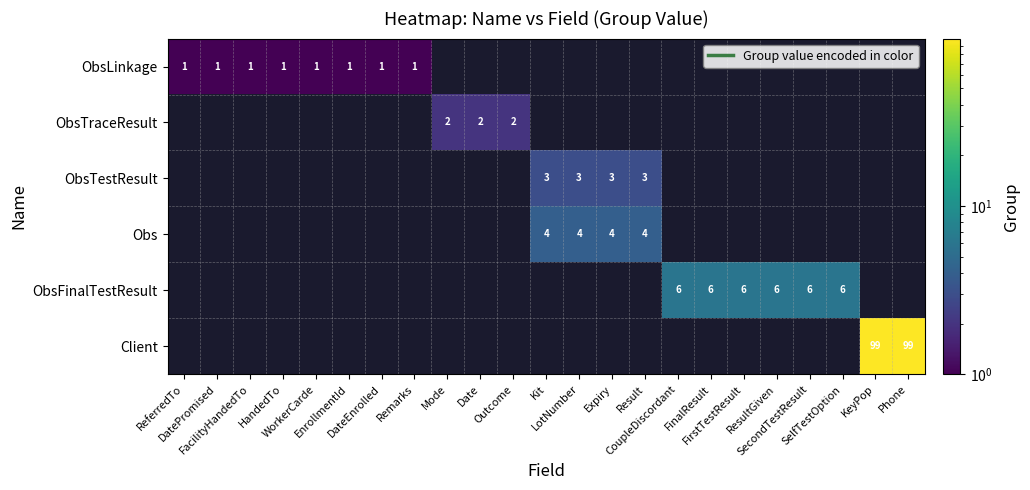

Which category has the highest value in the ObsLinkage series?

ReferredTo